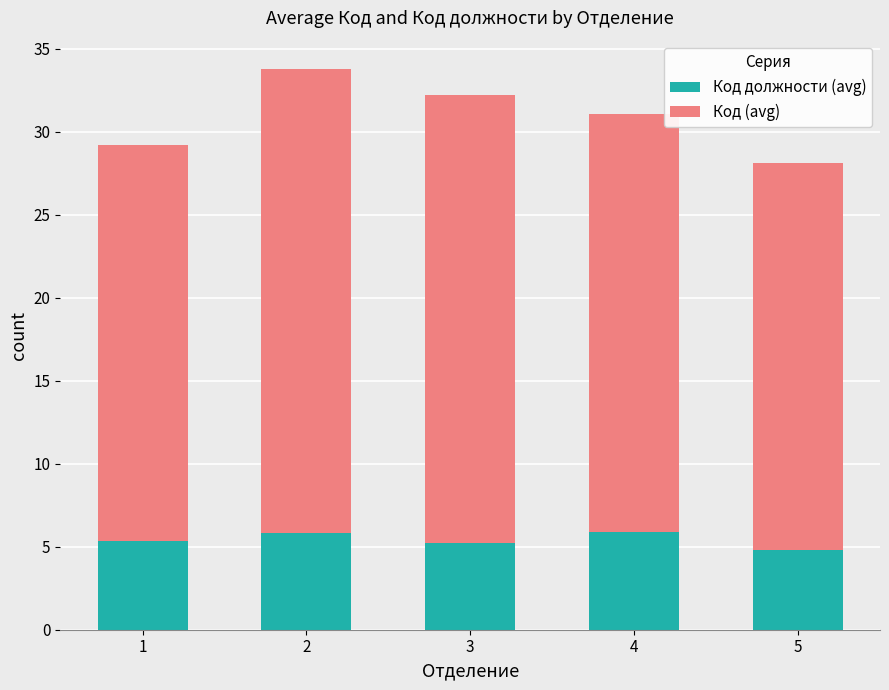

What is the sum of the Код должности (avg) values at 3 and 2?

11.0